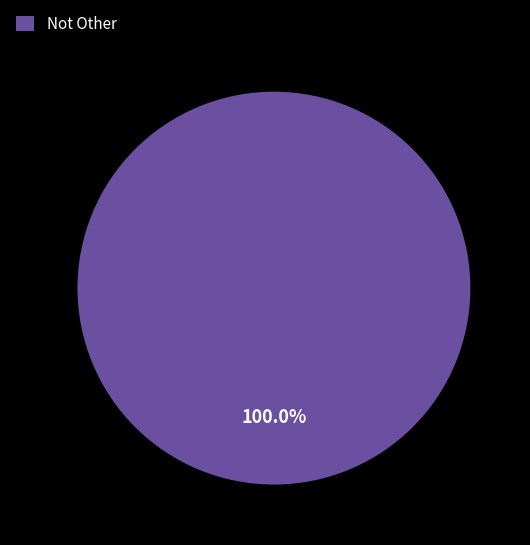

Does Not Other account for over 50% of the chart?

Yes